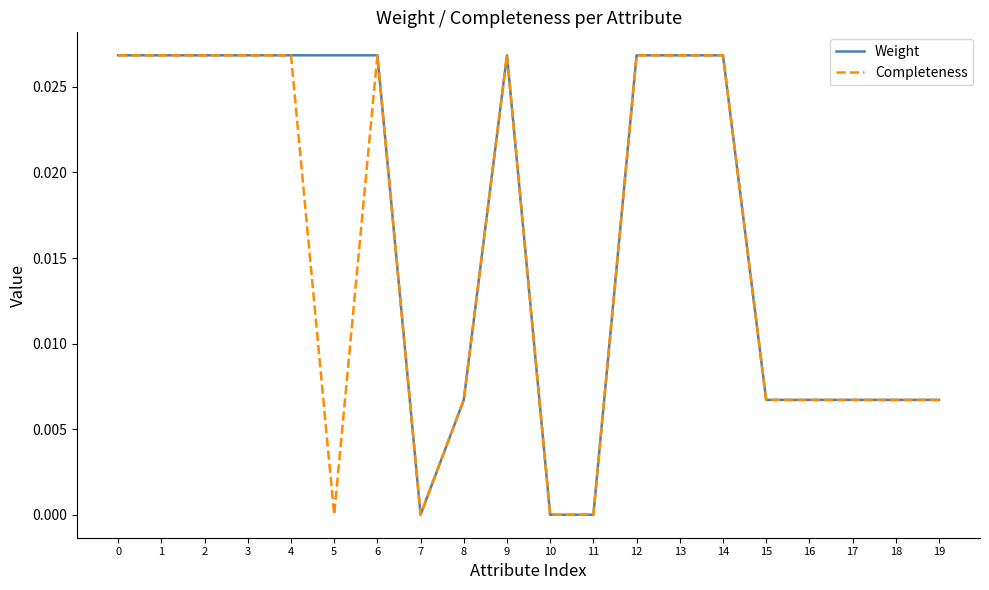

List the series in order of their overall mean, highest first.

Weight, Completeness